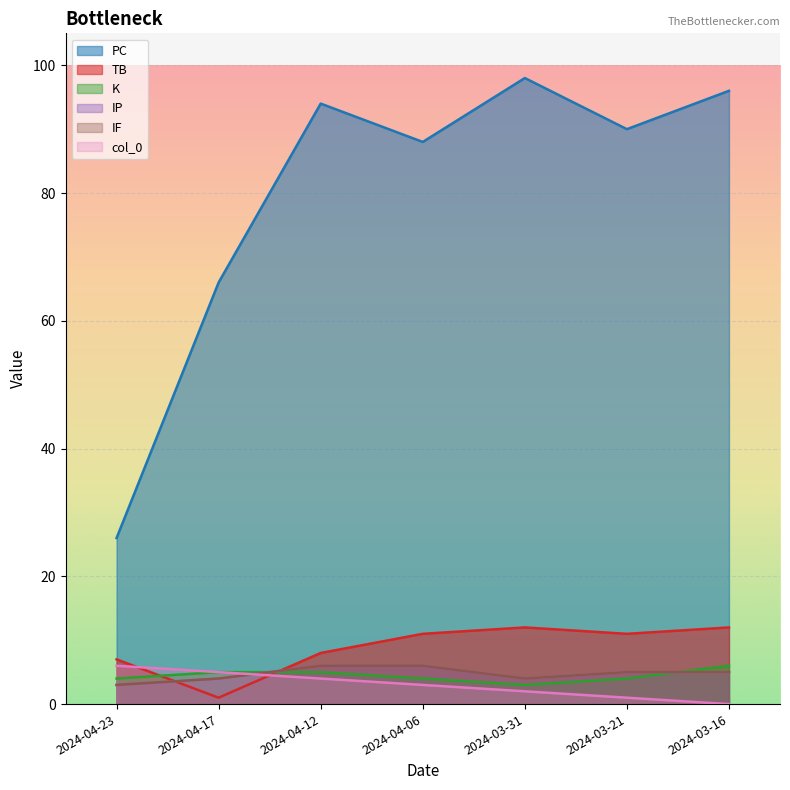

True or false: K has more than 0 points higher than both neighbors.

False